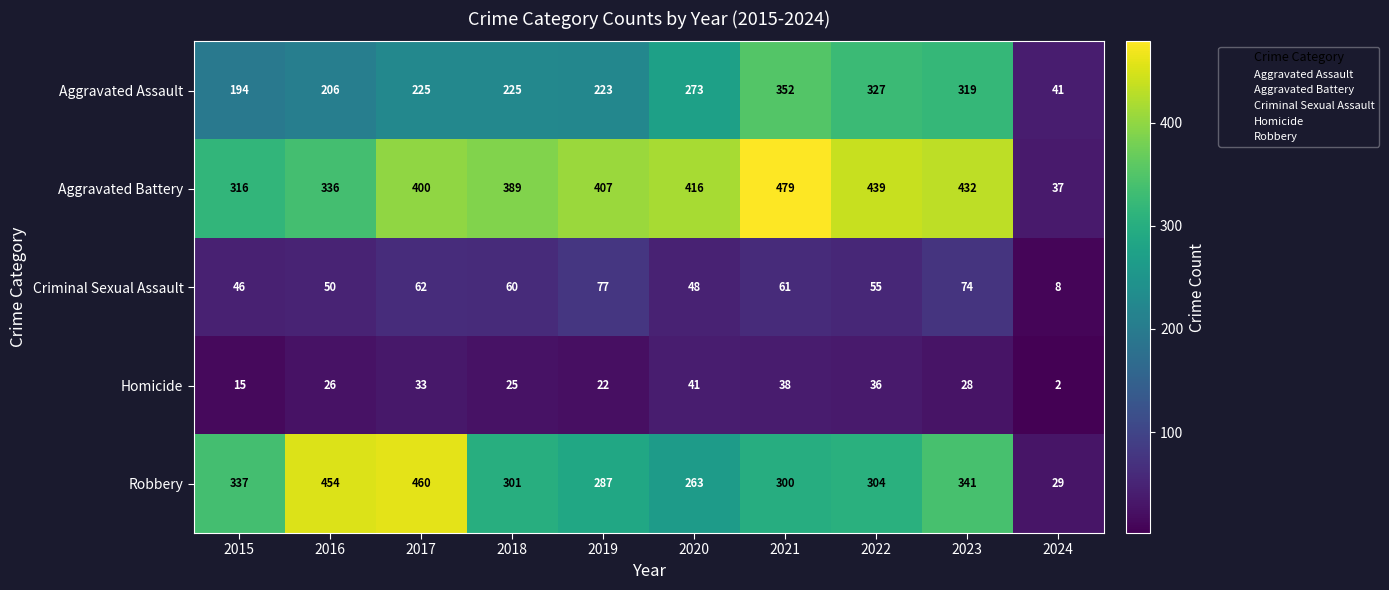

What is the greatest value displayed?

479